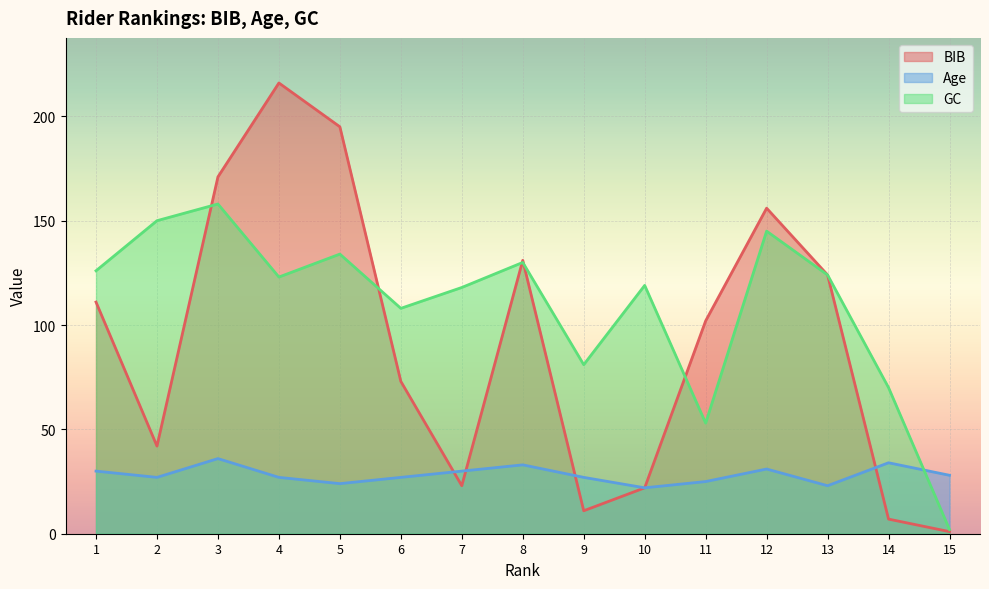

Which category has the highest value across all series?

4